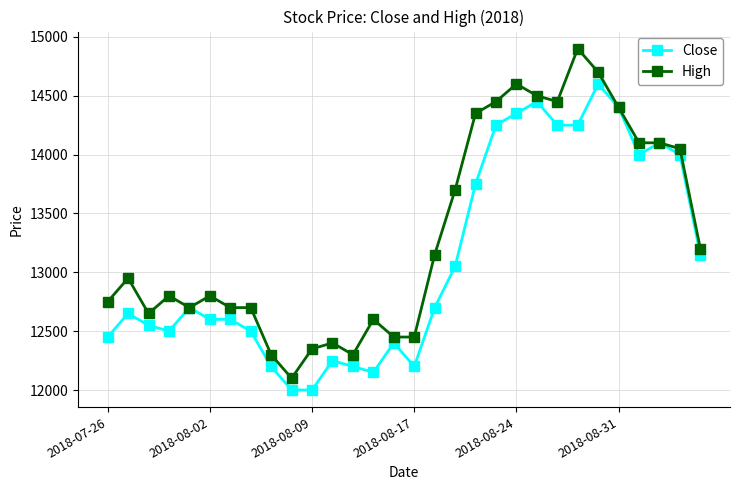

What is the value of the Close point at the 10th from the left?

12000